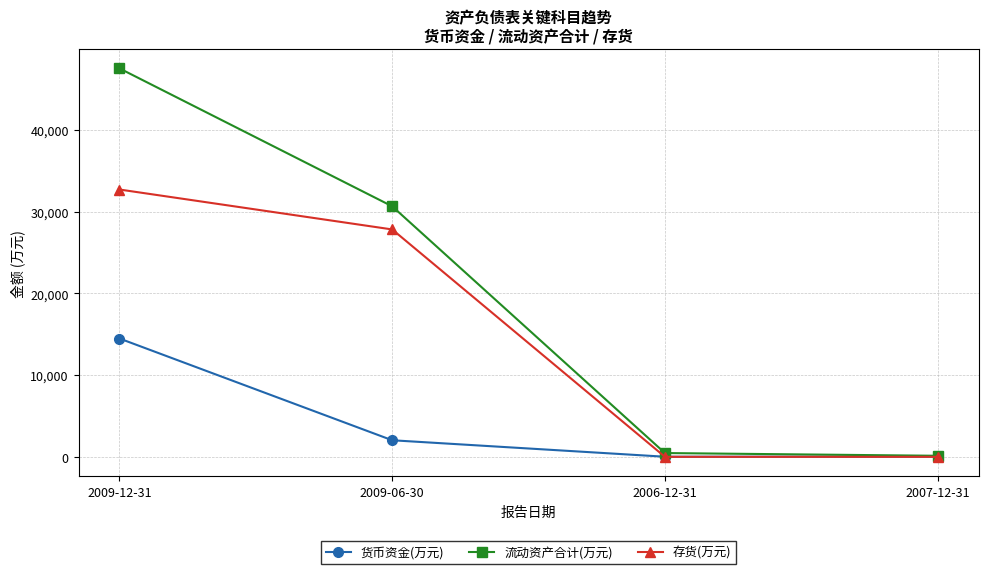

What is the label of the 4th point from the right?

2009-12-31